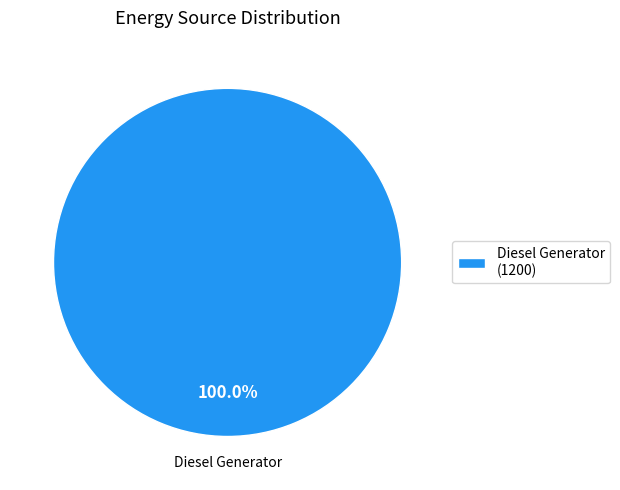

Count the number of slices in the pie.

1